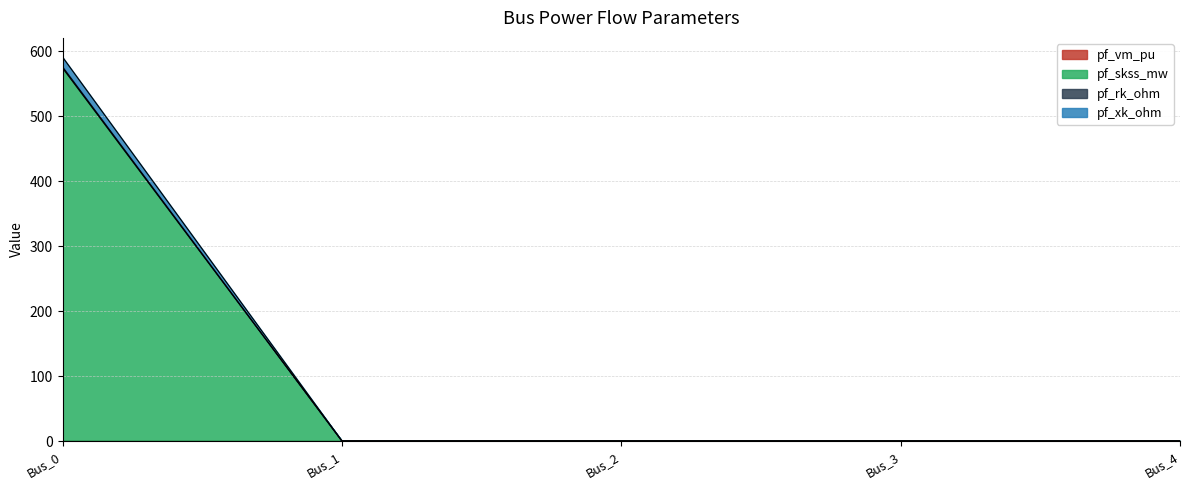

True or false: pf_xk_ohm and pf_rk_ohm intersect in this chart.

False